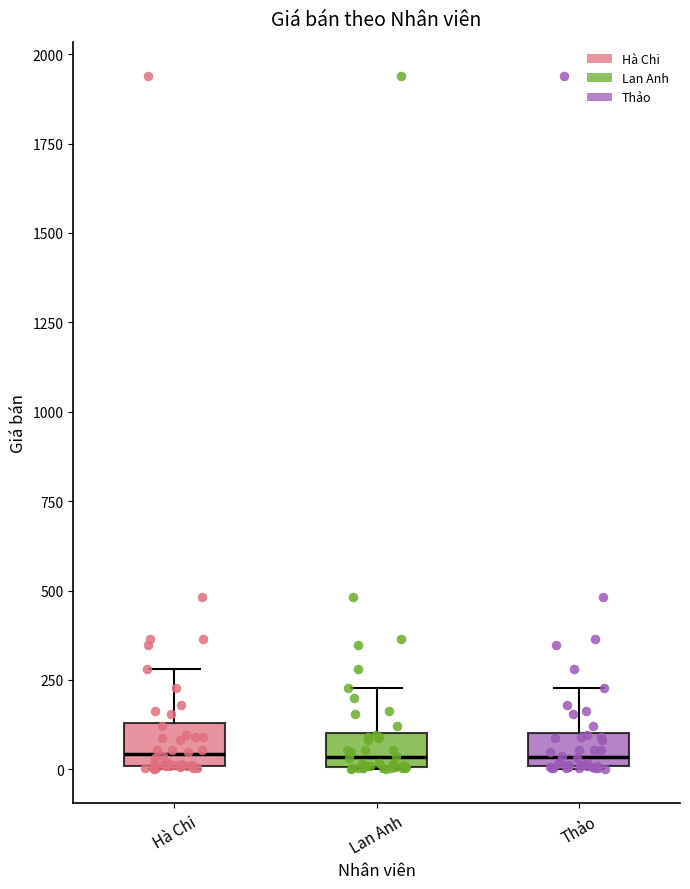

Reading left to right, transcribe this box plot: for each box, give where its median line is, the range the box spans, and where its two whiskers end, as read against the y-axis. The values are not printed on the chart, so give them approximately, as read against the axis.

Hà Chi: median 50, box 0 to 150, whiskers 0 to 300
Lan Anh: median 50, box 0 to 100, whiskers 0 to 250
Thảo: median 50, box 0 to 100, whiskers 0 to 250